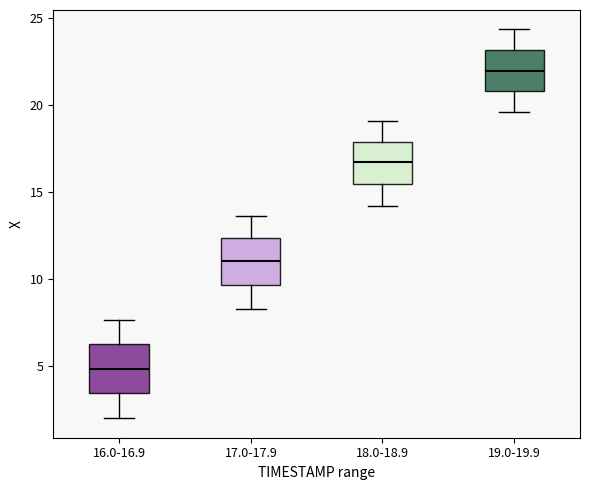

Reading left to right, transcribe this box plot: for each box, give where its median line is, the range the box spans, and where its two whiskers end, as read against the y-axis. The values are not printed on the chart, so give them approximately, as read against the axis.

16.0-16.9: median 5.0, box 3.5 to 6.5, whiskers 2.0 to 7.5
17.0-17.9: median 11.0, box 9.5 to 12.5, whiskers 8.5 to 13.5
18.0-18.9: median 16.5, box 15.5 to 18.0, whiskers 14.0 to 19.0
19.0-19.9: median 22.0, box 21.0 to 23.0, whiskers 19.5 to 24.5